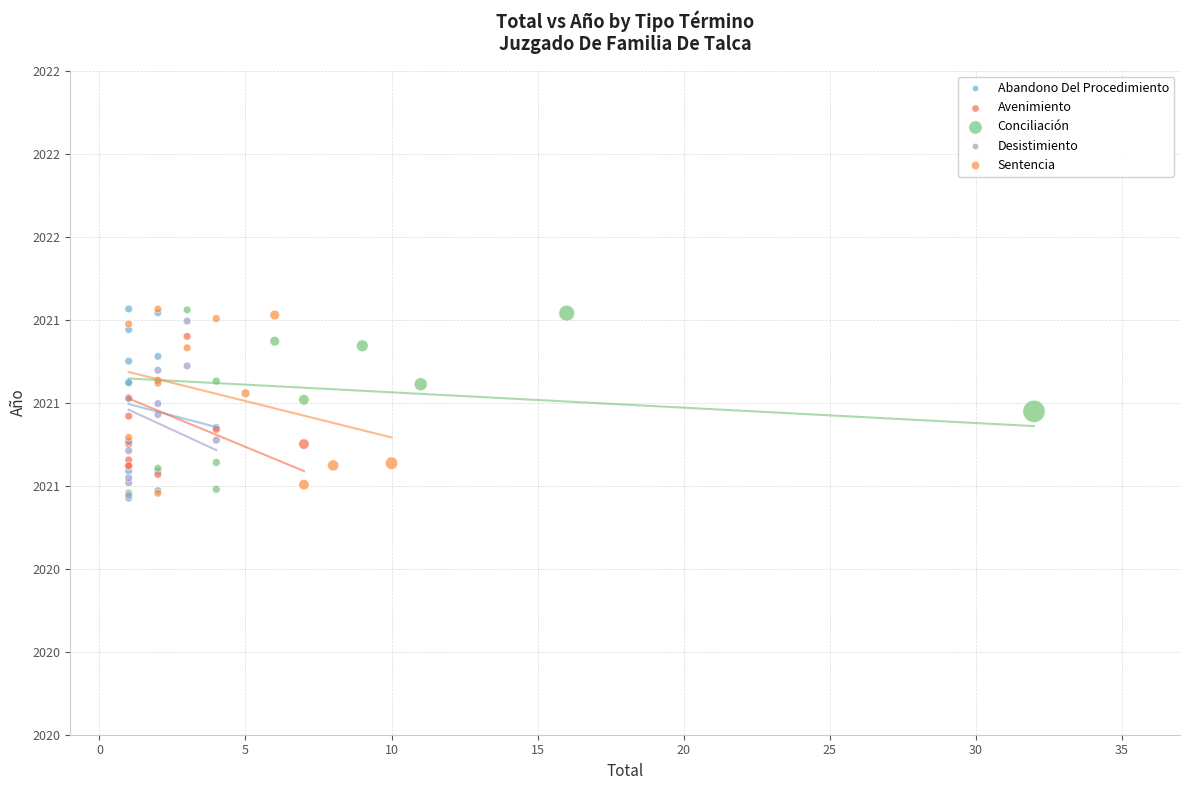

What are all the series names shown in the legend?

Abandono Del Procedimiento, Avenimiento, Conciliación, Desistimiento, Sentencia